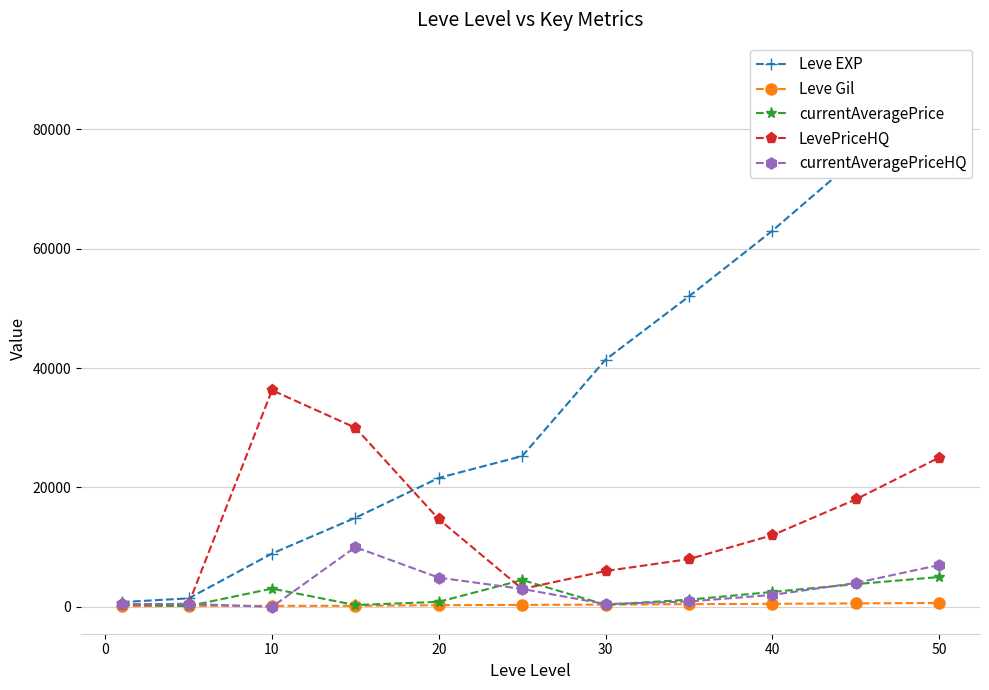

How many interior local peaks does the LevePriceHQ series have?

1